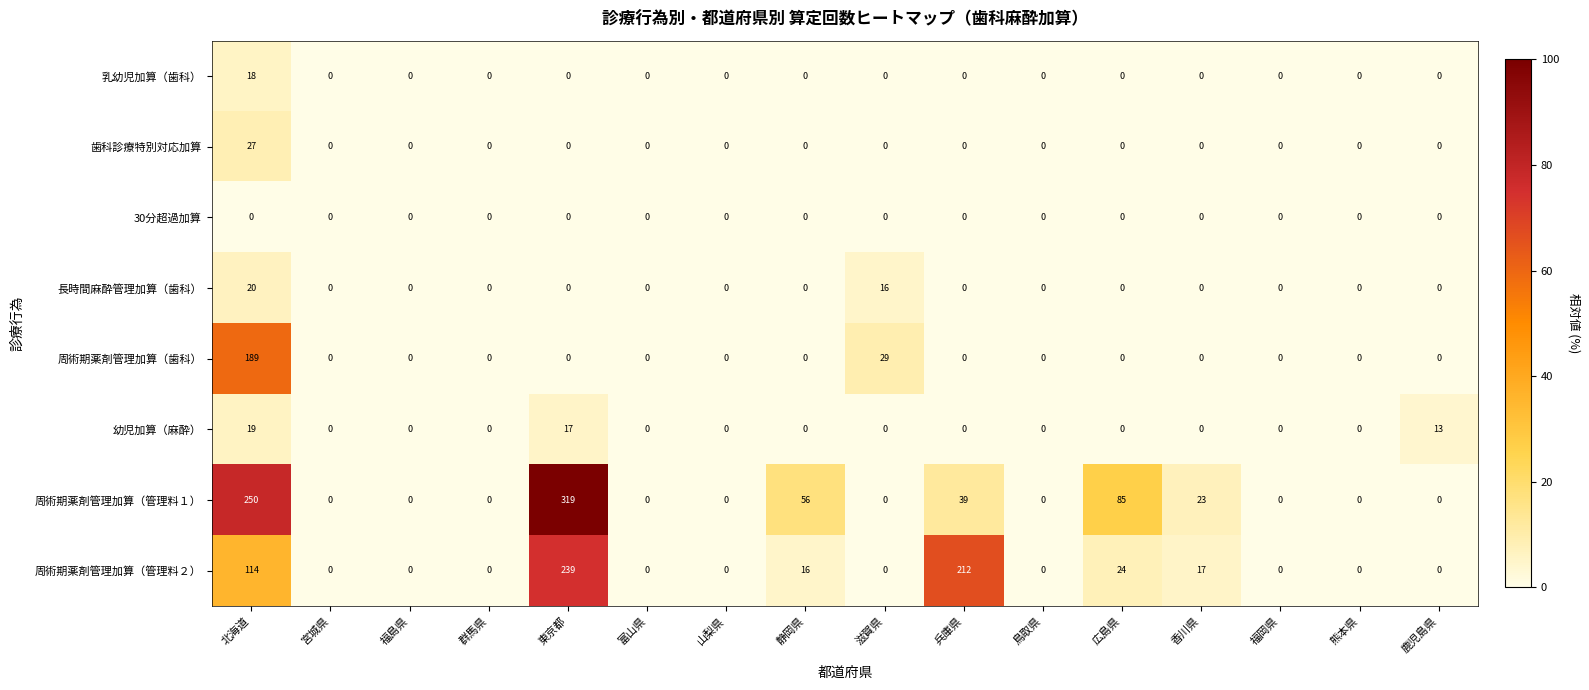

The value of 長時間麻酔管理加算（歯科） at 福島県 is -12. True or false?

False